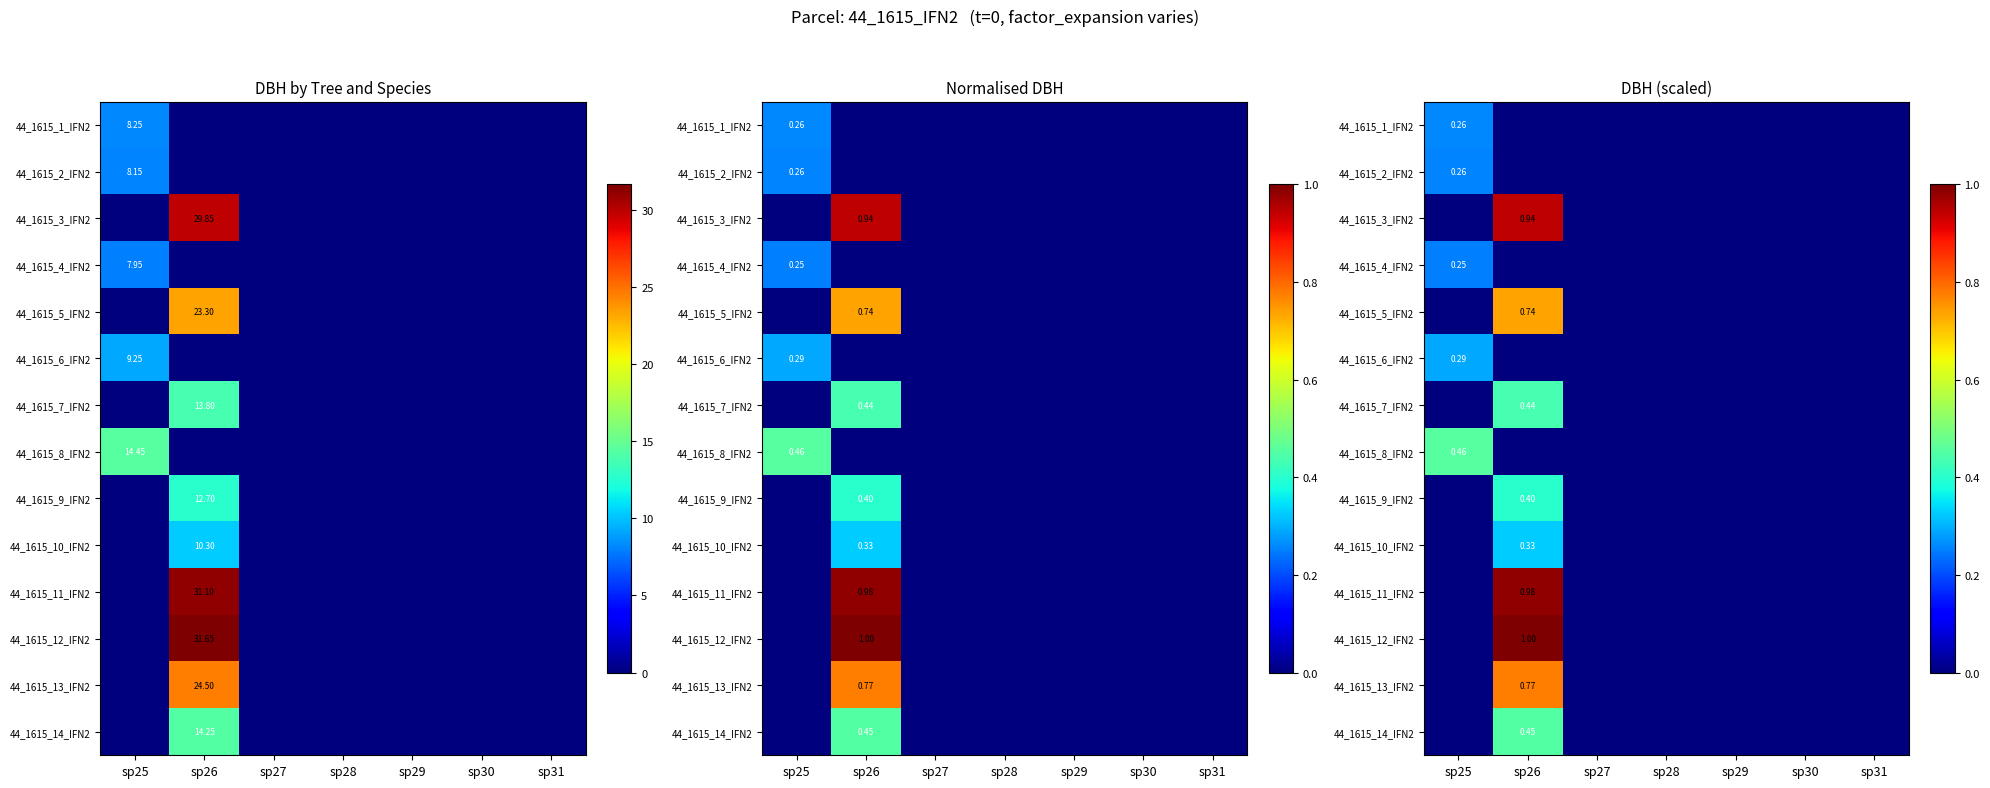

What is the highest value of the 44_1615_3_IFN2 series?

0.9